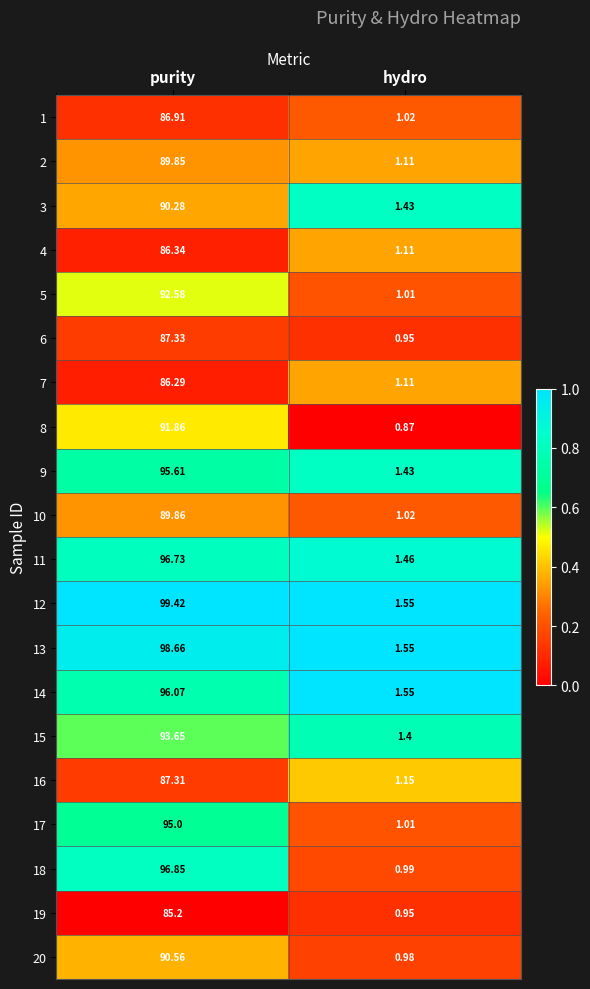

Rank the categories by 6 value from lowest to highest.

hydro, purity